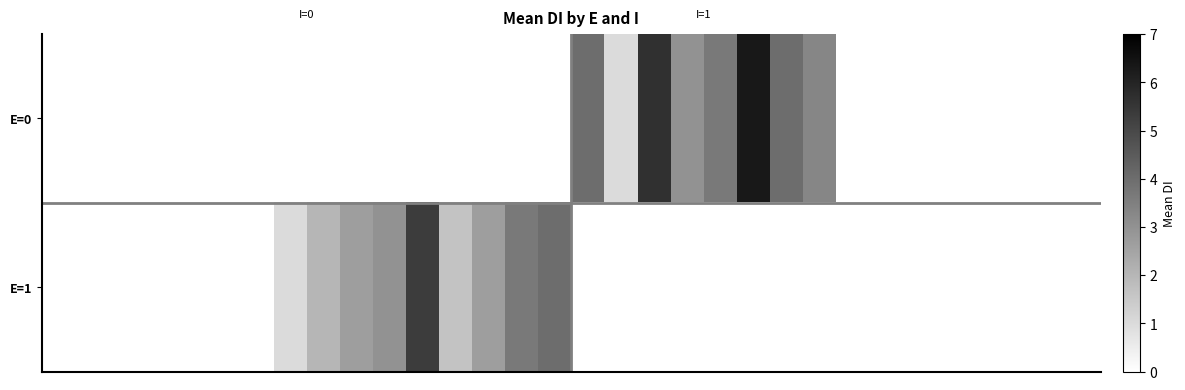

Reading left to right, extract all data points from this chart.

E=0: 0.0	0.0	0.0	0.0	0.0	0.0	0.0	0.0	0.0	0.0	0.0	0.0	0.0	0.0	0.0	0.0	4.0	1.0	5.7	3.0	3.7	6.3	4.0	3.3	0.0	0.0	0.0	0.0	0.0	0.0	0.0	0.0
E=1: 0.0	0.0	0.0	0.0	0.0	0.0	0.0	1.0	2.0	2.7	3.0	5.3	1.7	2.7	3.7	4.0	0.0	0.0	0.0	0.0	0.0	0.0	0.0	0.0	0.0	0.0	0.0	0.0	0.0	0.0	0.0	0.0